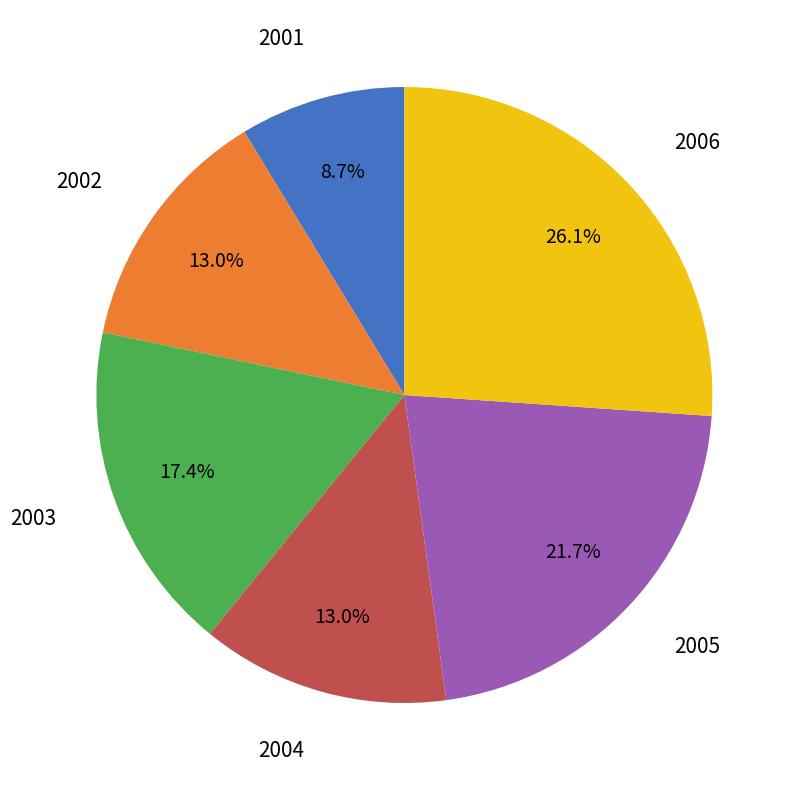

Does any single category account for the majority?

No